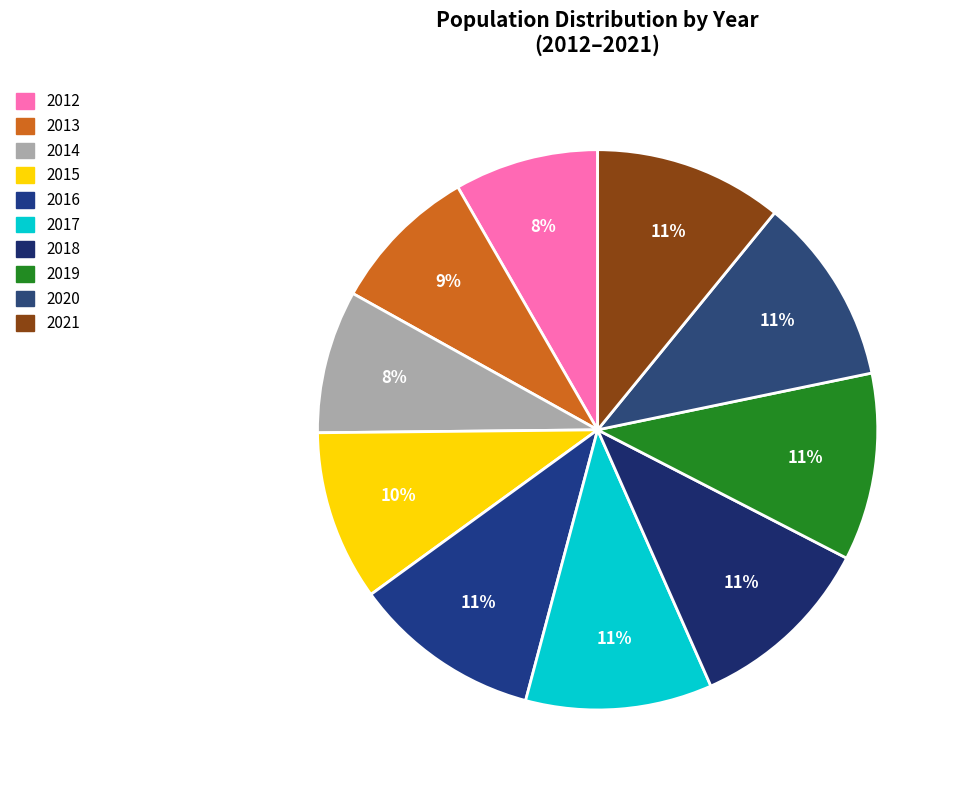

Combined, do 2020 and 2014 account for over 50%?

No